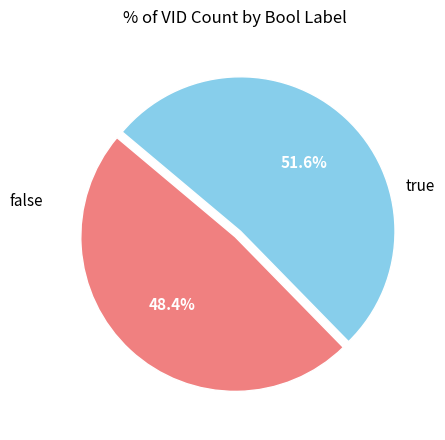

Is there a majority slice in this chart?

Yes